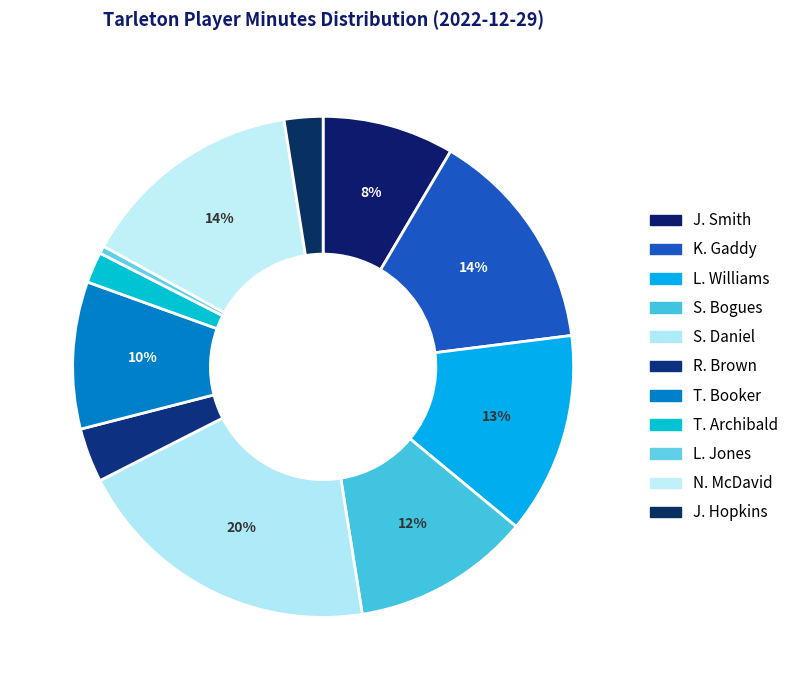

To the nearest percent, what is the difference between the largest and smallest slice percentages?

20%